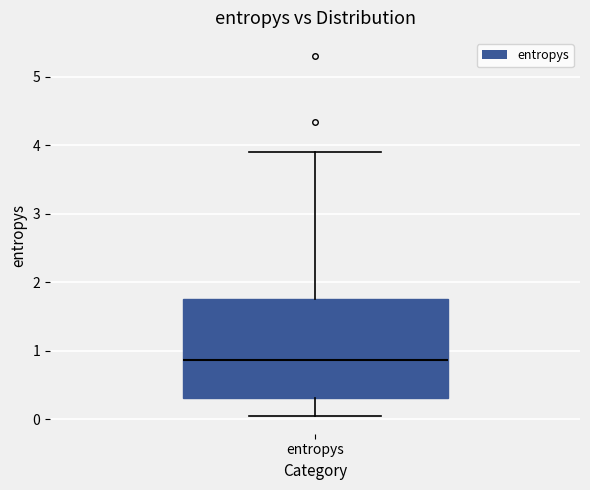

Where is the lower edge of the box for entropys on the y-axis? The values are not printed on the chart, so give them approximately, as read against the axis.

0.3